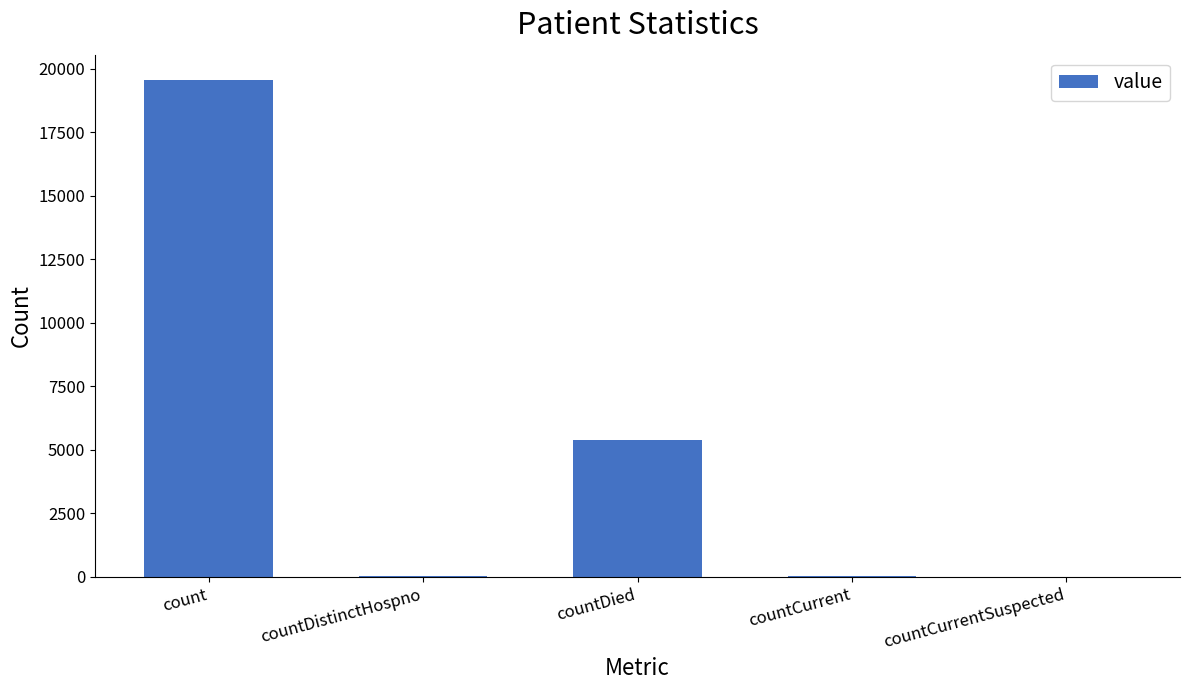

What is the sum of all values?

25028